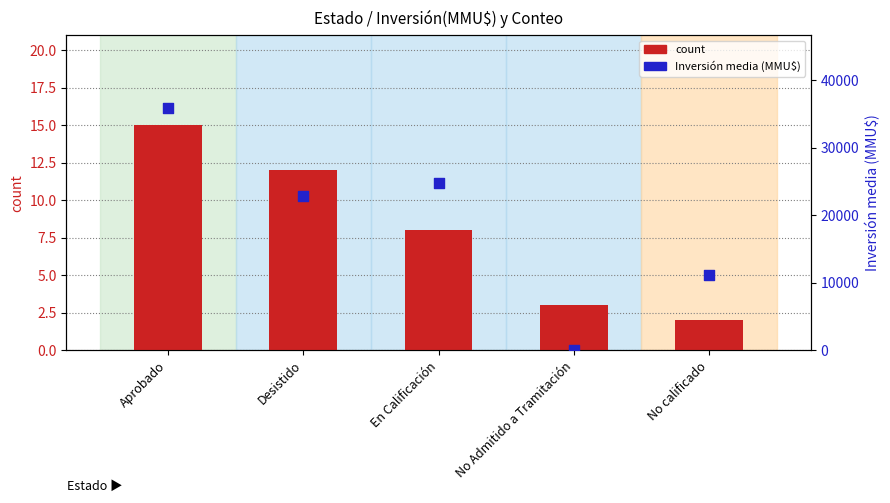

Is the value of Inversión media (MMU$) at No calificado greater than the value of count at En Calificación?

Yes